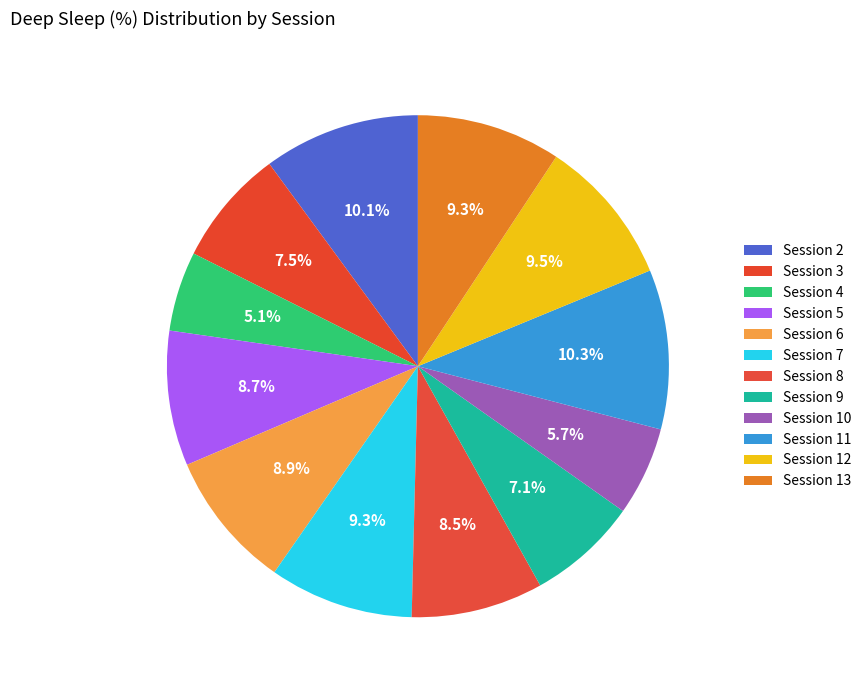

How many segments does this pie chart have?

12